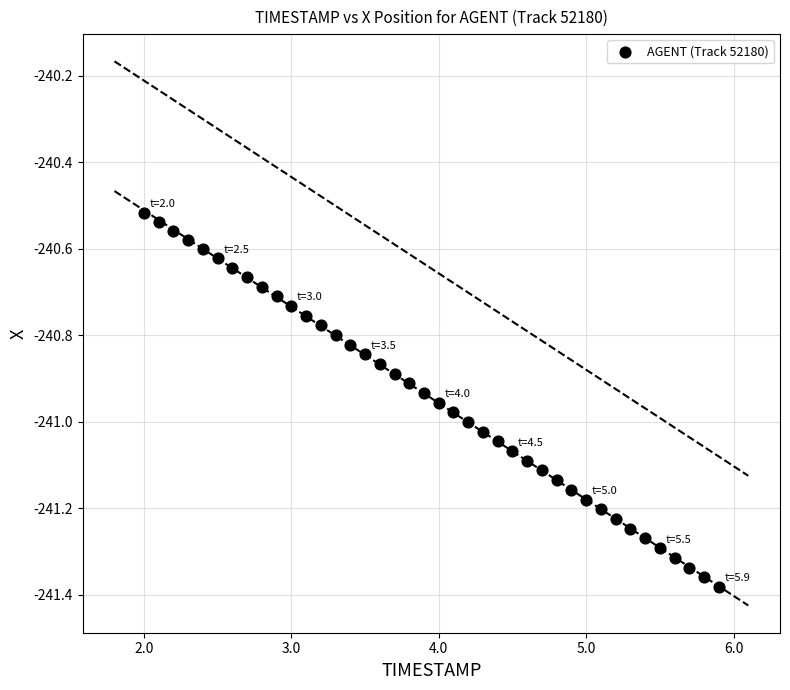

What is the range of Y values (max minus min)?

0.9